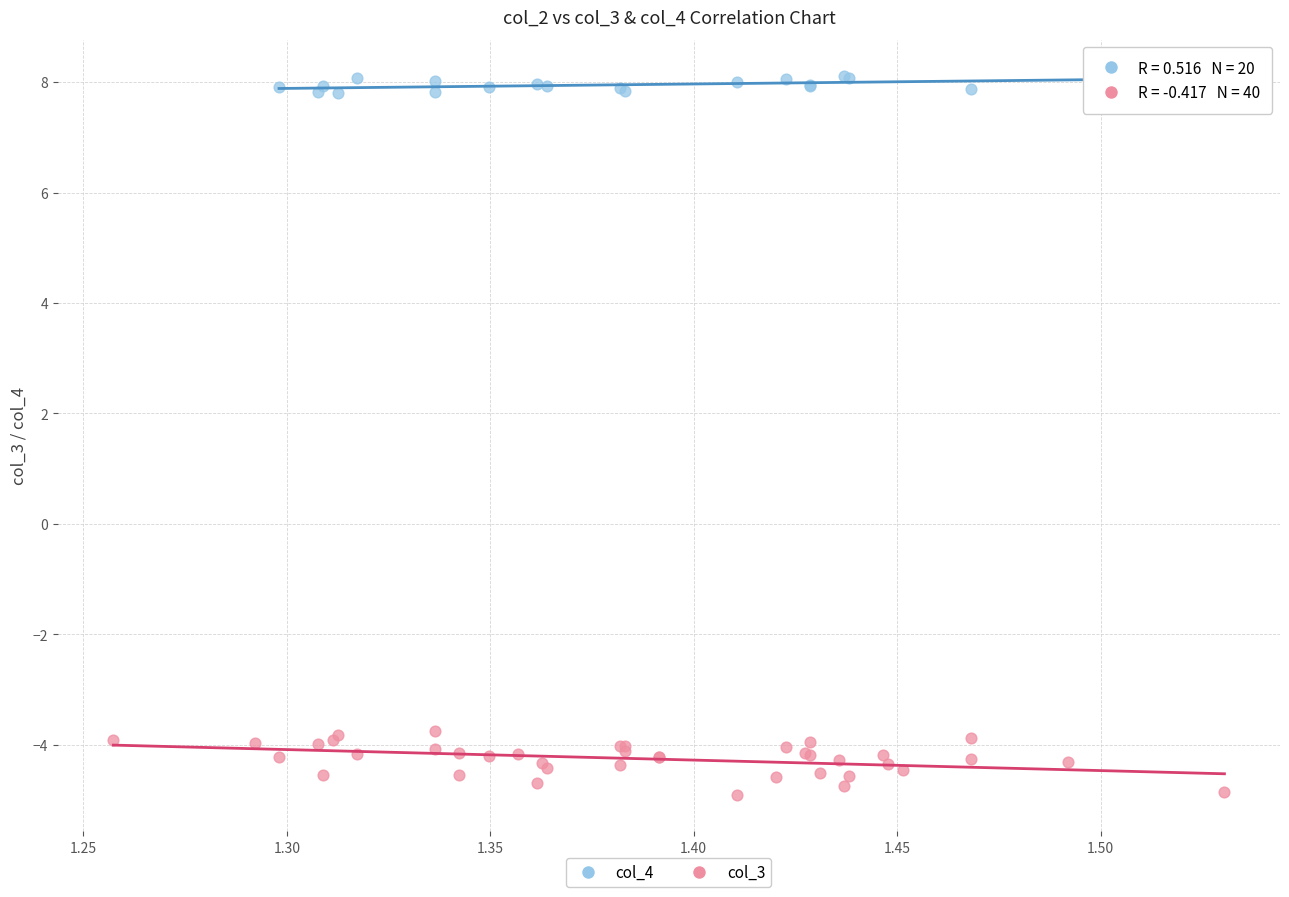

Which series reaches the maximum Y coordinate?

col_4